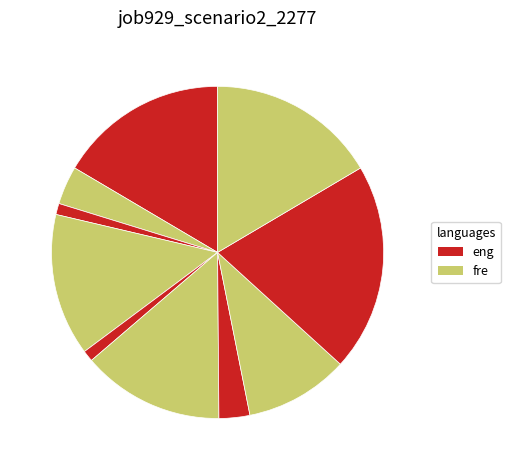

Count the number of slices in the pie.

10